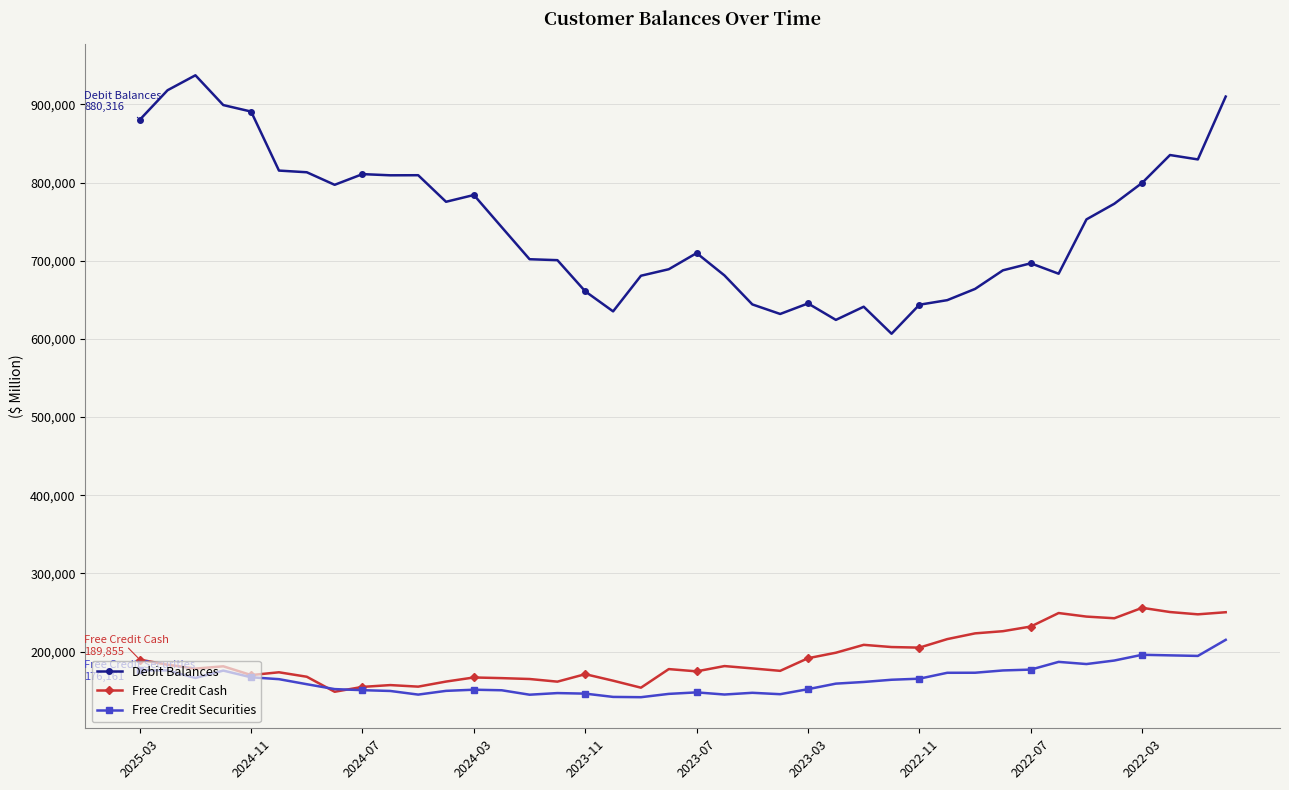

True or false: Debit Balances has more than 0 interior local peaks.

True